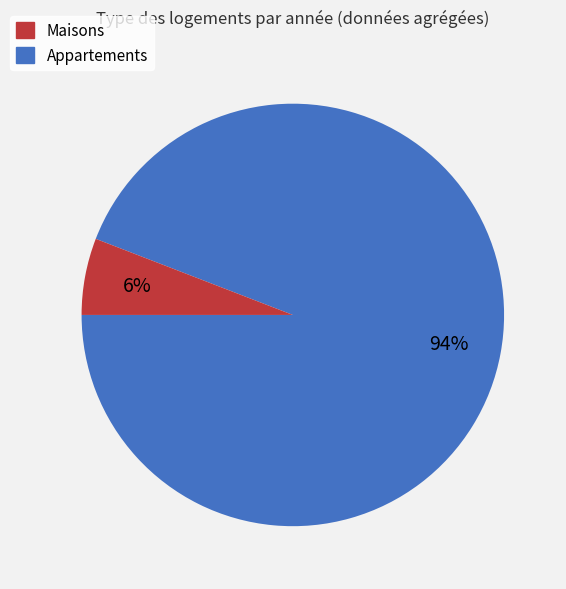

How many segments does this pie chart have?

2